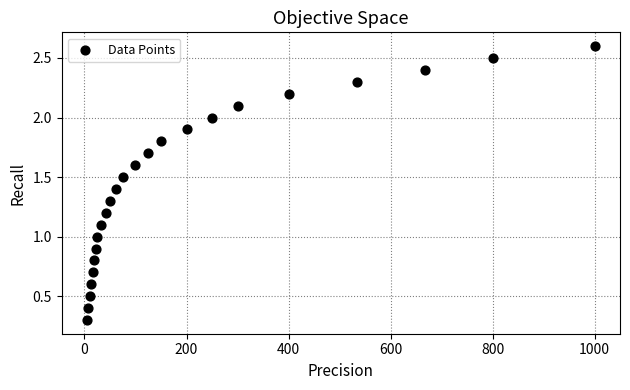

What is the range of X values (max minus min)?

995.0